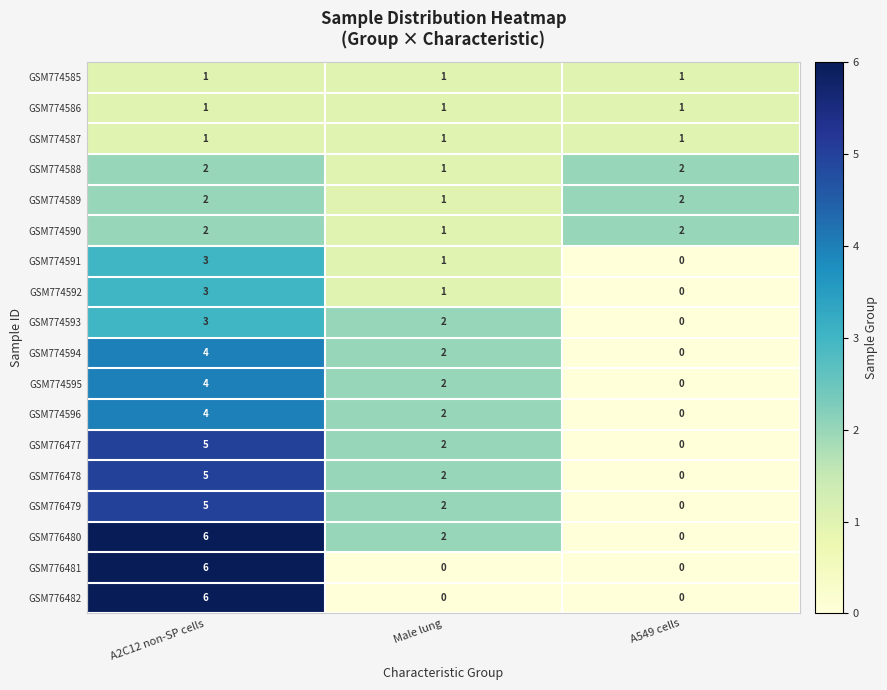

Rank the categories by GSM774593 value from lowest to highest.

A549 cells, Male lung, A2C12 non-SP cells